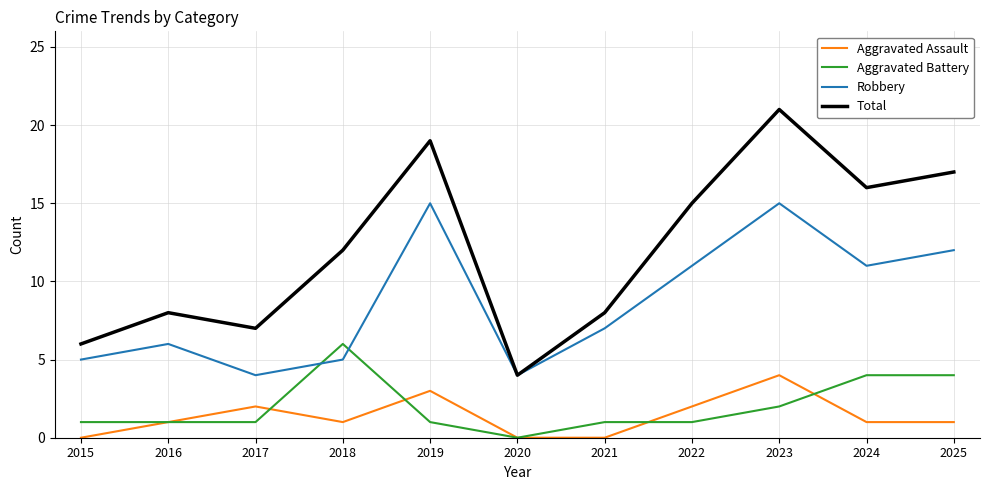

What are all the series names shown in the legend?

Aggravated Assault, Aggravated Battery, Robbery, Total